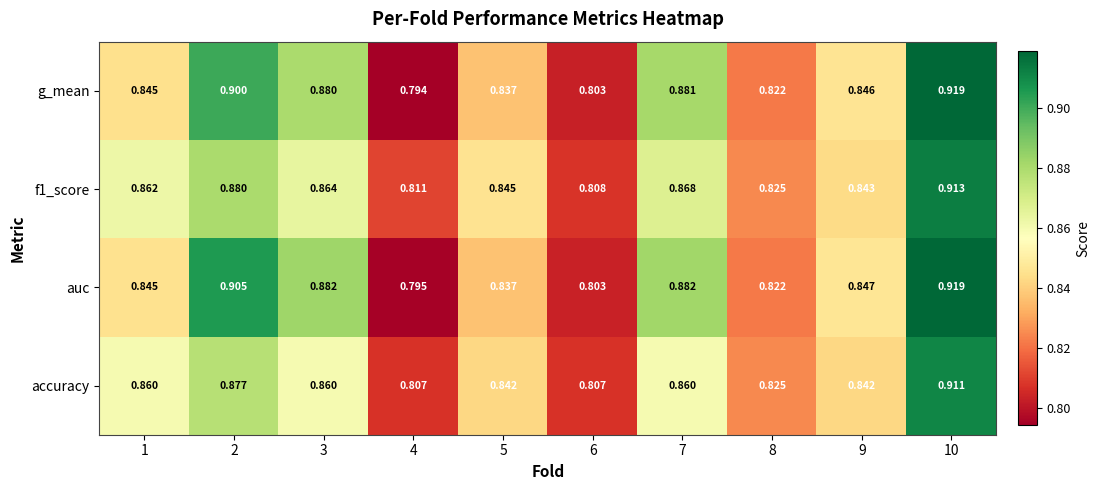

Is the value of accuracy at 4 greater than the value of f1_score at 4?

No